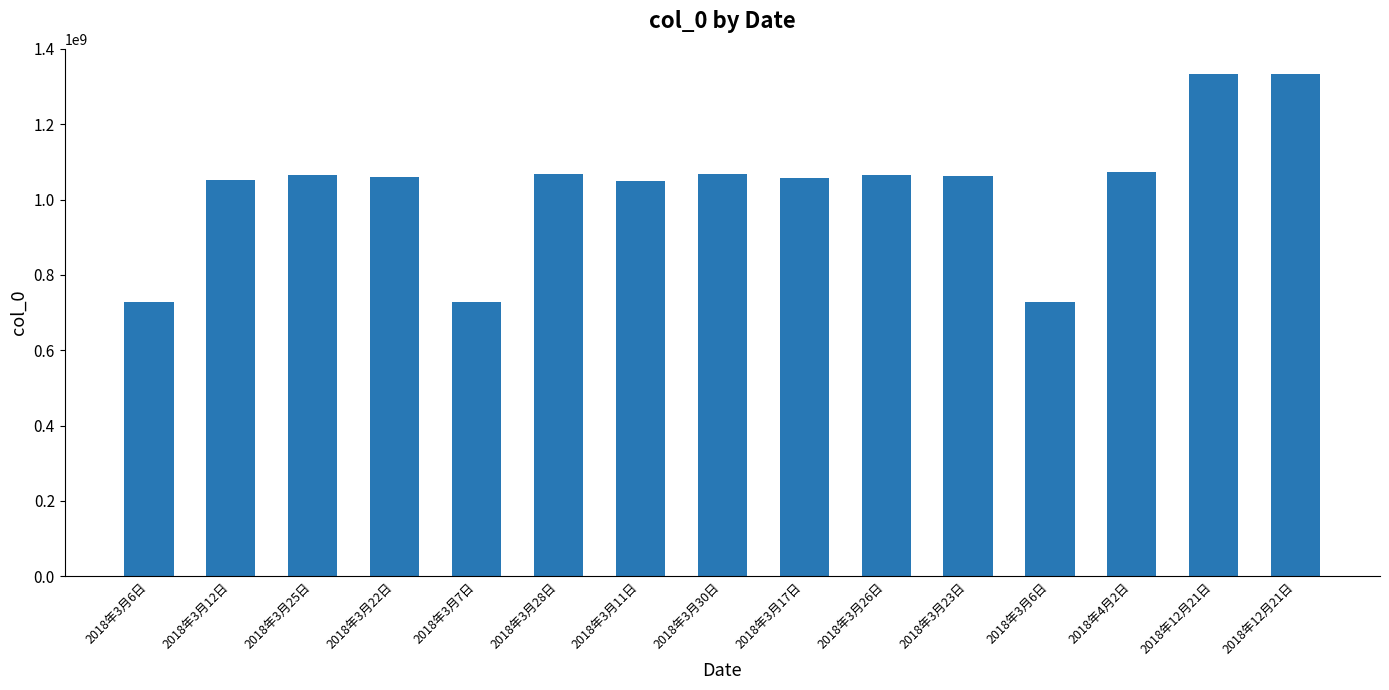

The value at 2018年3月22日 is 1405060955. True or false?

False